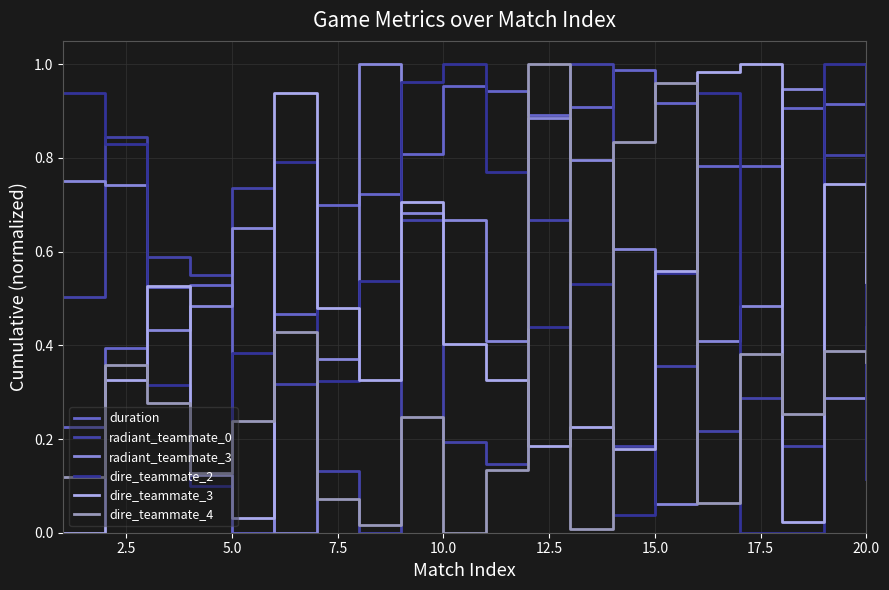

How many distinct data groups are displayed?

6